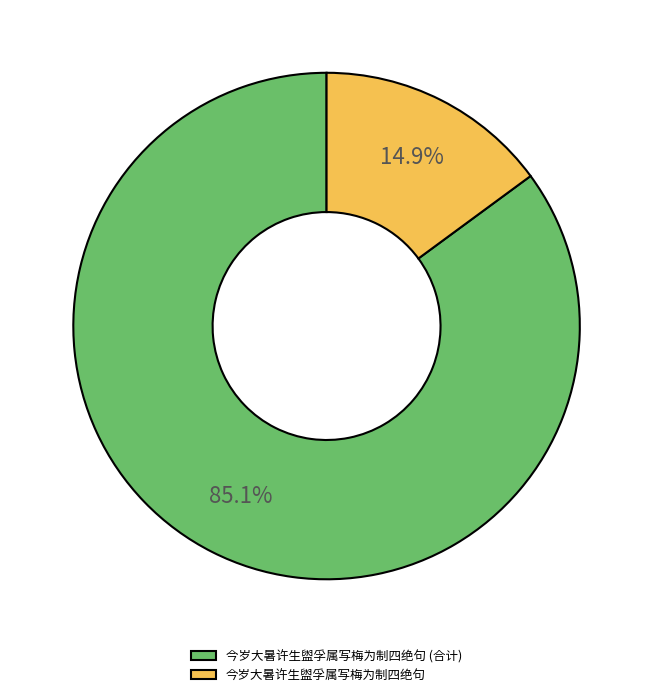

Rank the categories by value from lowest to highest.

今岁大暑许生盥孚属写梅为制四绝句, 今岁大暑许生盥孚属写梅为制四绝句 (合计)